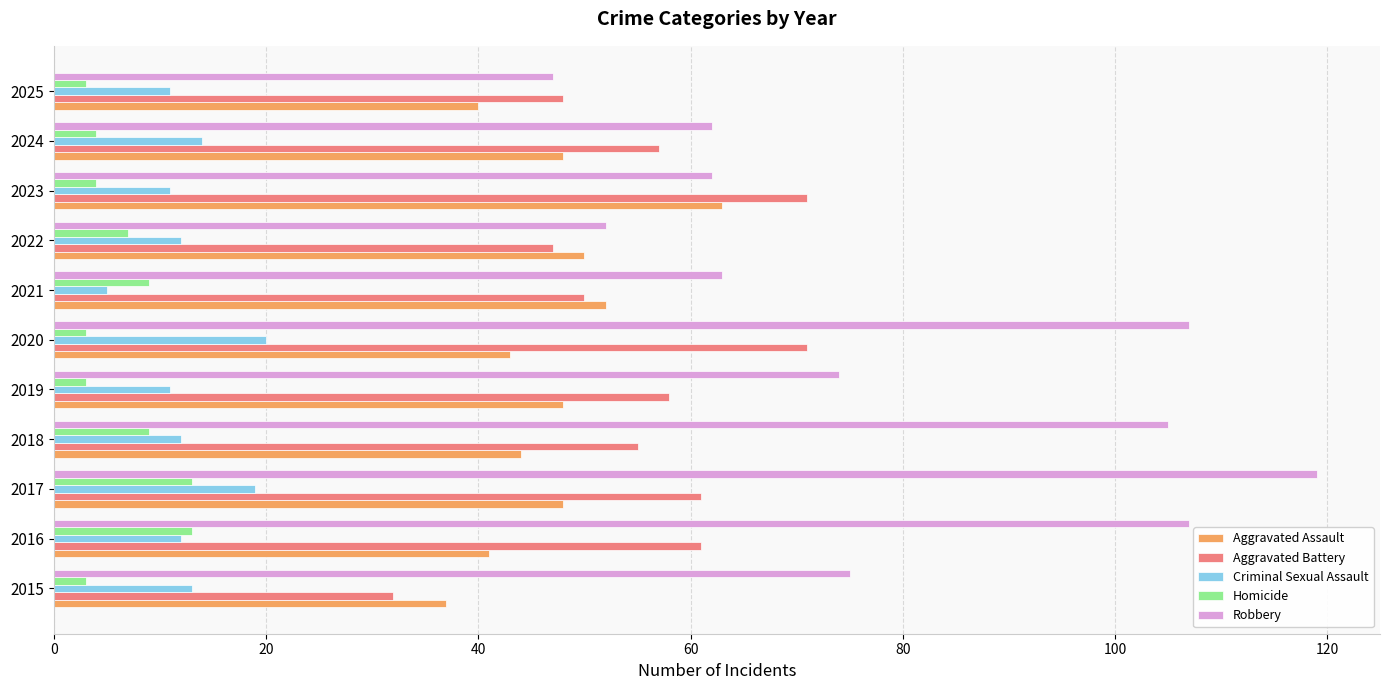

At how many categories does at least one series exceed 57?

9